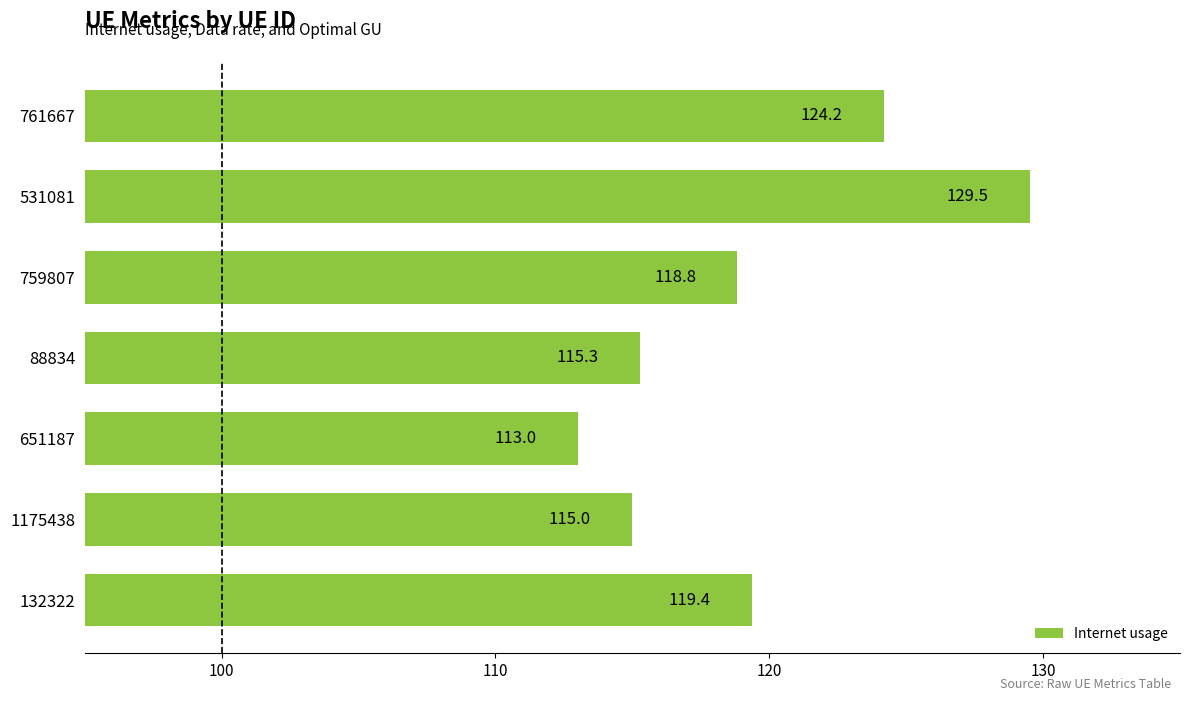

Read the value at 88834.

115.3